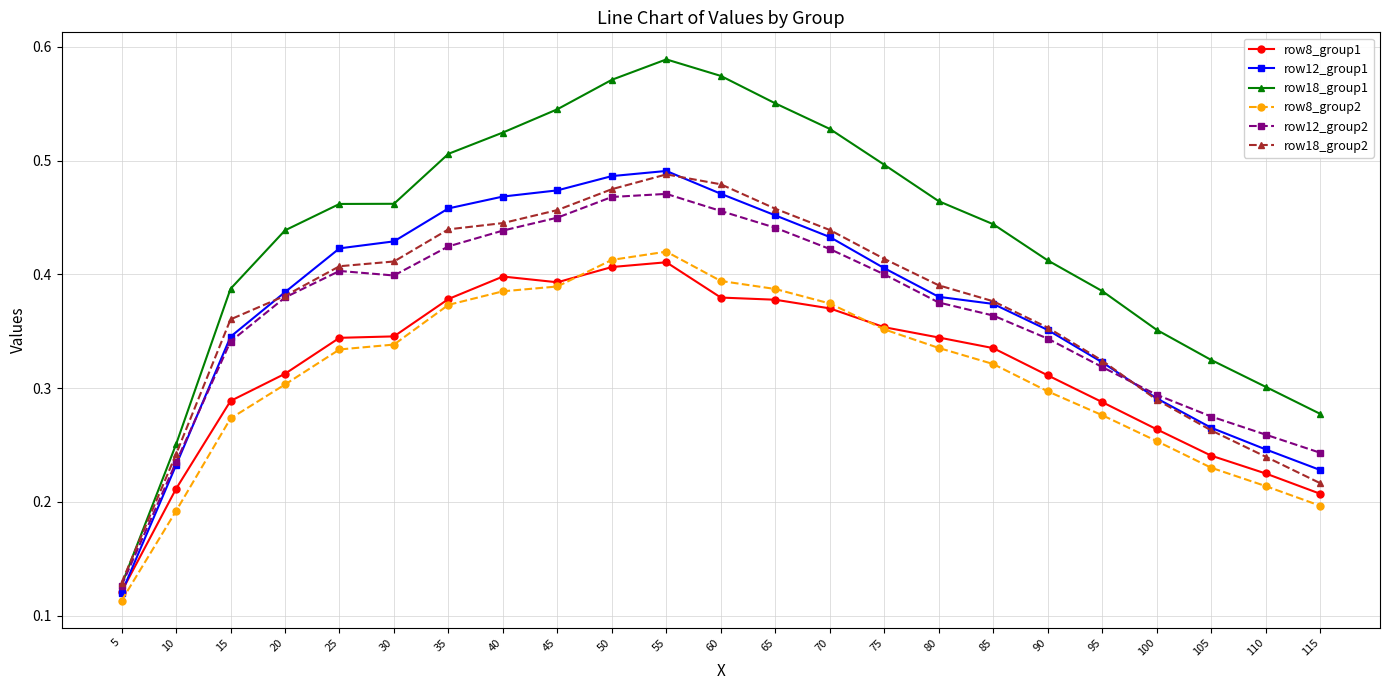

Which category has the lowest value across all series?

5